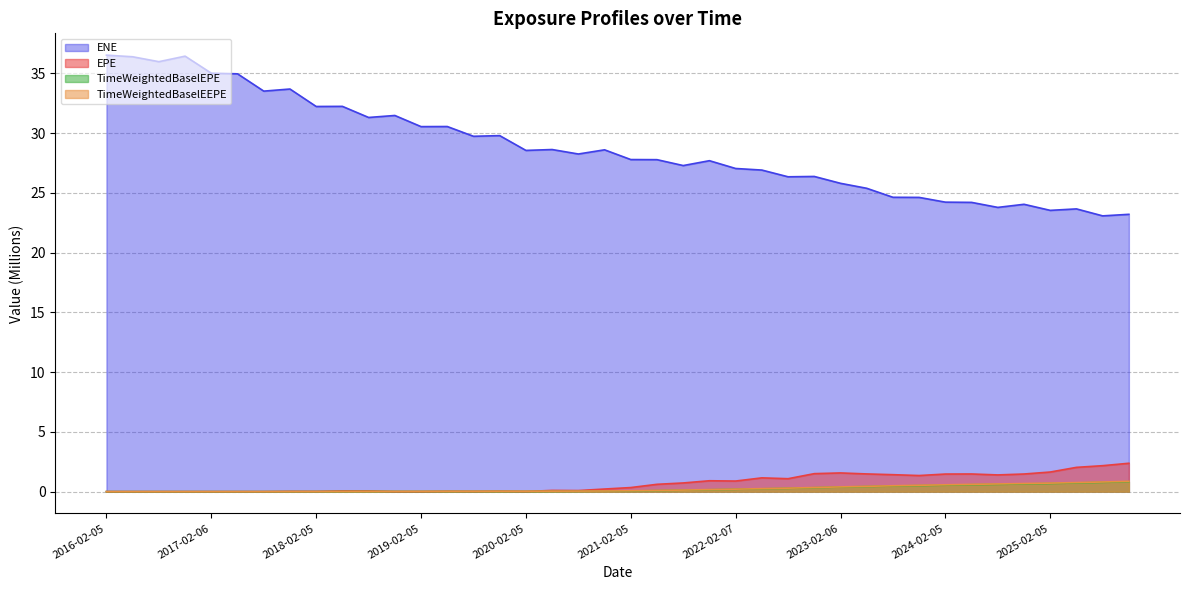

Where is TimeWeightedBaselEEPE nearest to the value 0?

2016-02-05